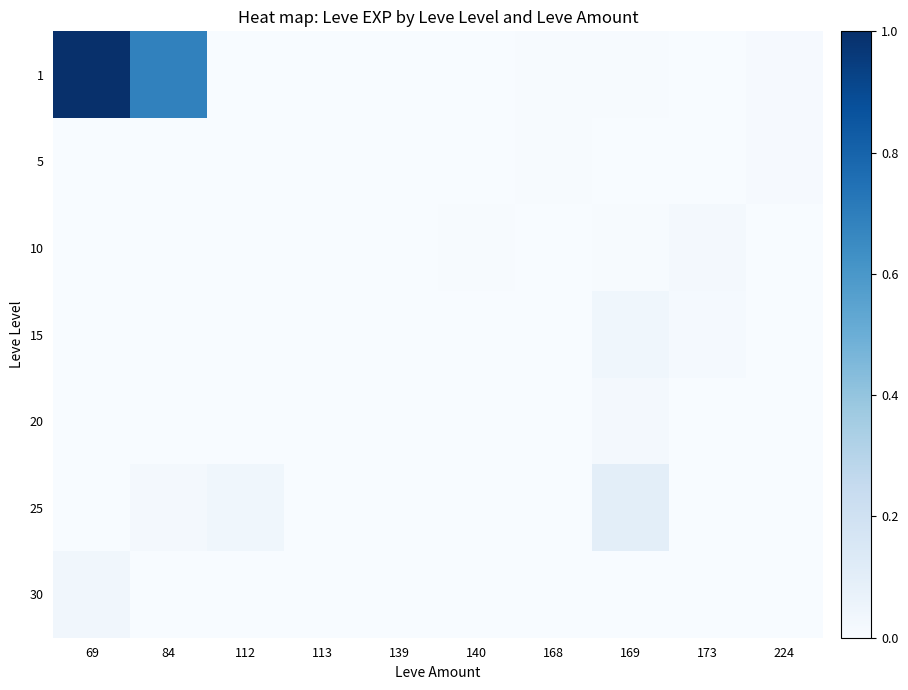

Reading right to left, what are all the values shown in this chart?

1: 224=0.0	173=0.0	169=0.0	168=0.0	140=0.0	139=0.0	113=0.0	112=0.0	84=0.7	69=1.0
5: 224=0.0	173=0.0	169=0.0	168=0.0	140=0.0	139=0.0	113=0.0	112=0.0	84=0.0	69=0.0
10: 224=0.0	173=0.0	169=0.0	168=0.0	140=0.0	139=0.0	113=0.0	112=0.0	84=0.0	69=0.0
15: 224=0.0	173=0.0	169=0.0	168=0.0	140=0.0	139=0.0	113=0.0	112=0.0	84=0.0	69=0.0
20: 224=0.0	173=0.0	169=0.0	168=0.0	140=0.0	139=0.0	113=0.0	112=0.0	84=0.0	69=0.0
25: 224=0.0	173=0.0	169=0.1	168=0.0	140=0.0	139=0.0	113=0.0	112=0.0	84=0.0	69=0.0
30: 224=0.0	173=0.0	169=0.0	168=0.0	140=0.0	139=0.0	113=0.0	112=0.0	84=0.0	69=0.0